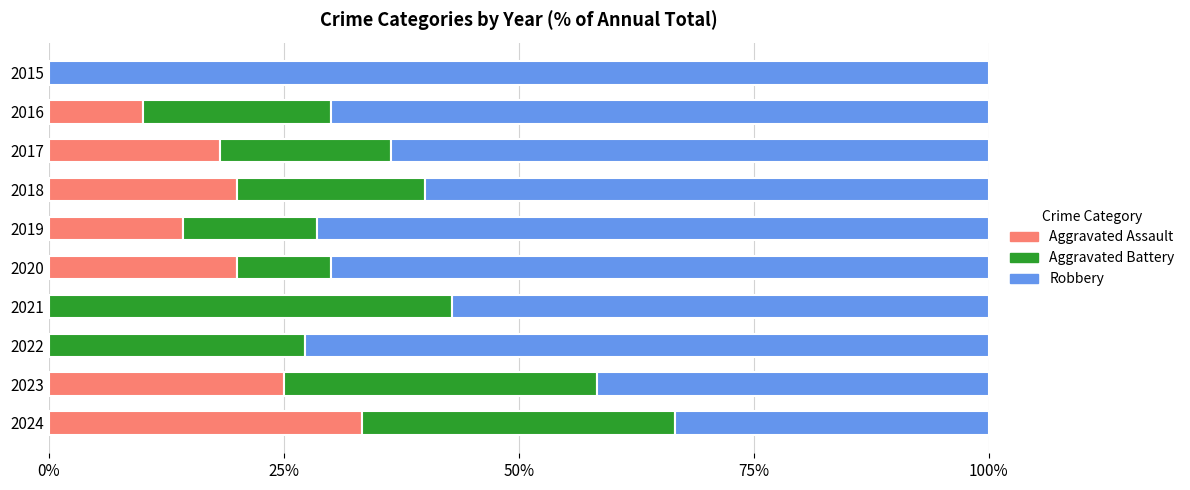

True or false: Aggravated Assault has a value of 10.0 at 2016.

True